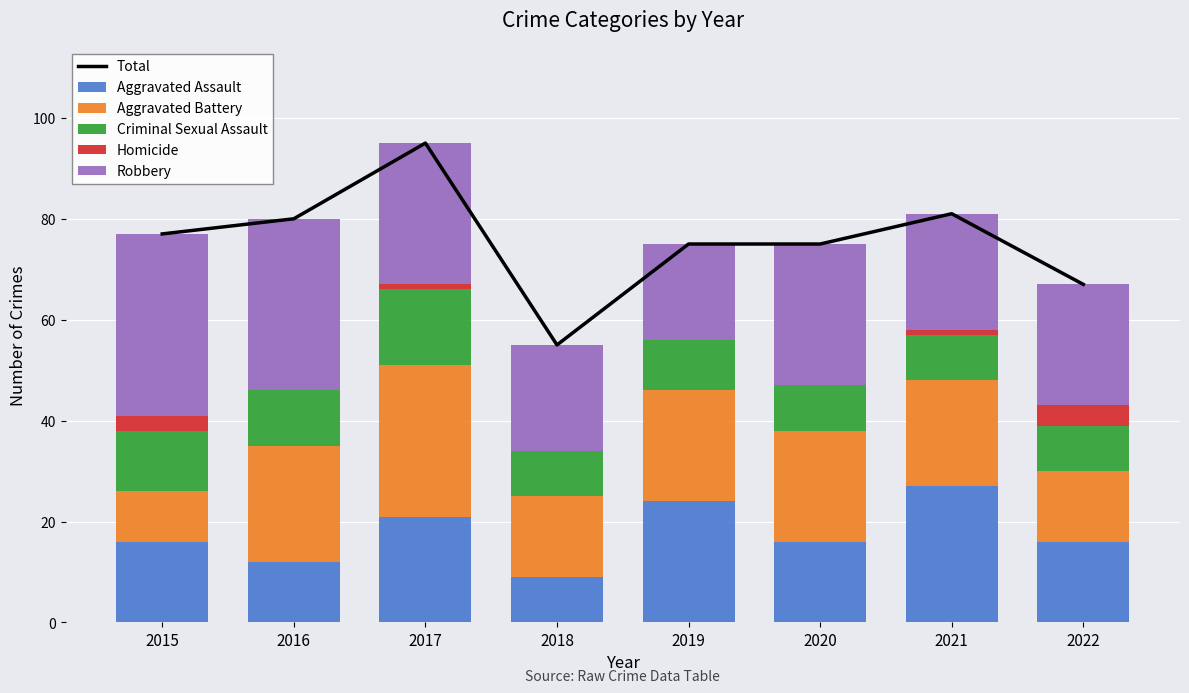

What is the greatest value displayed?

95